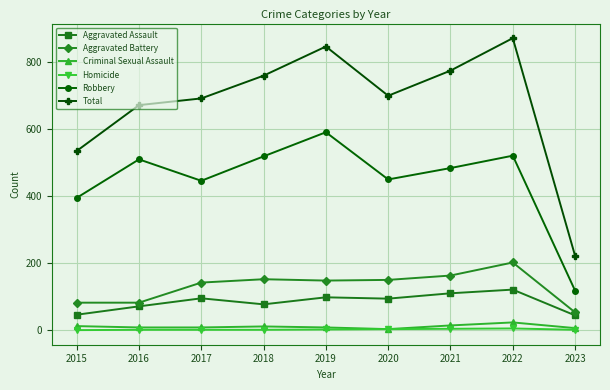

Which series changed the most between 2017 and 2021?

Total